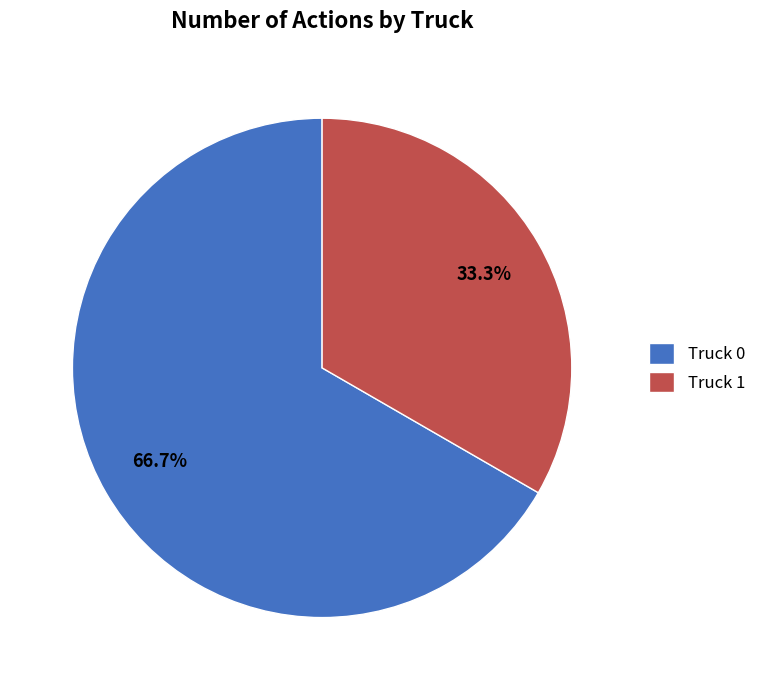

To the nearest percent, what is the average slice percentage?

50%